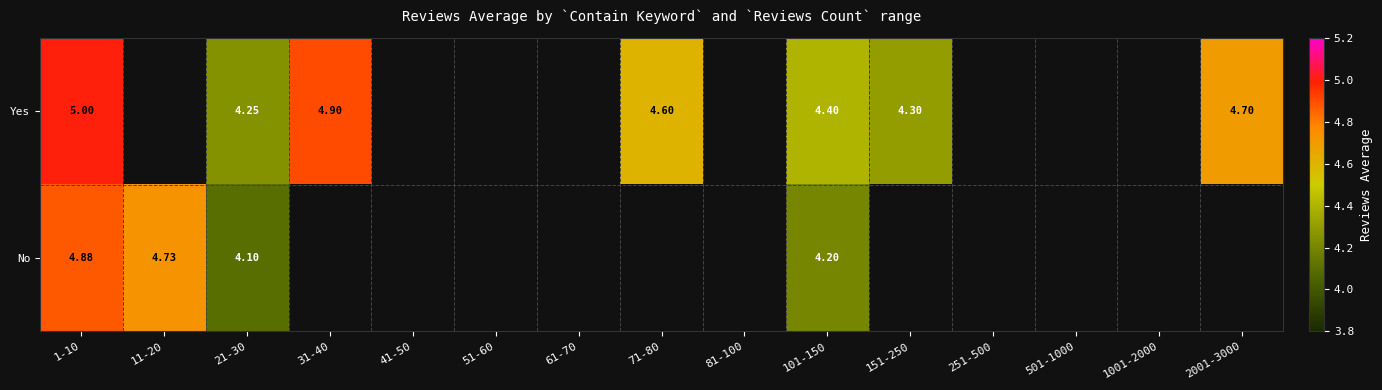

At which category does the chart reach its peak across all series?

1-10